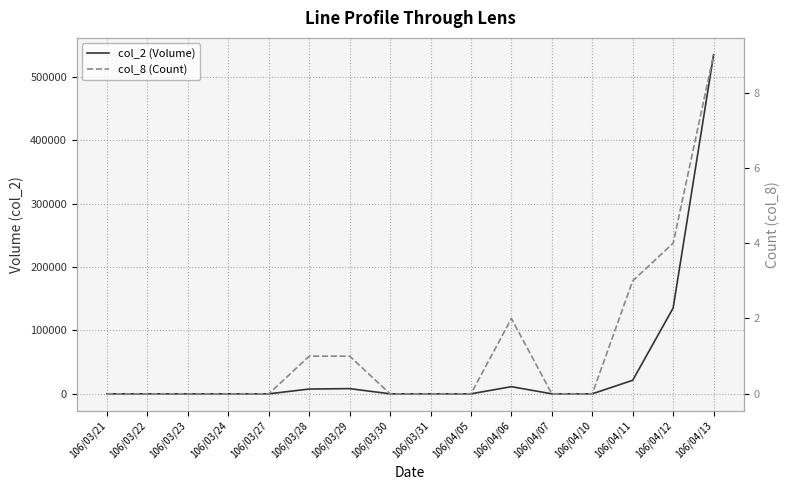

How many col_8 (Count) values are between 0 and 2?

13